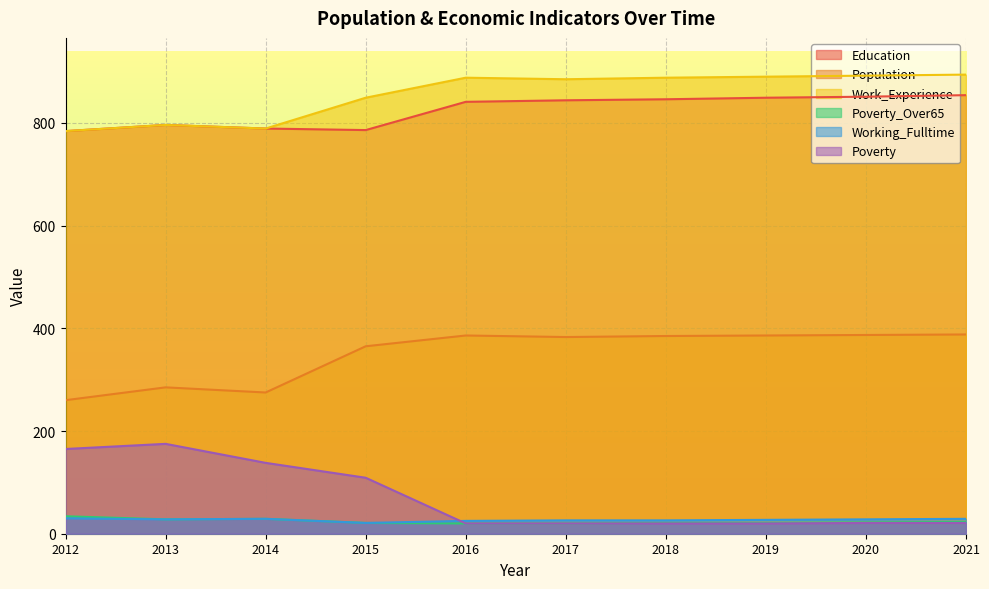

Which series has the widest spread of values?

Poverty